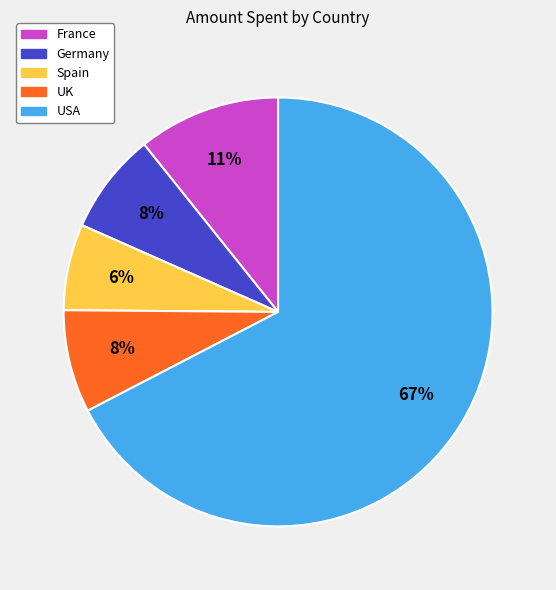

Is the sum of Germany and UK greater than half?

No